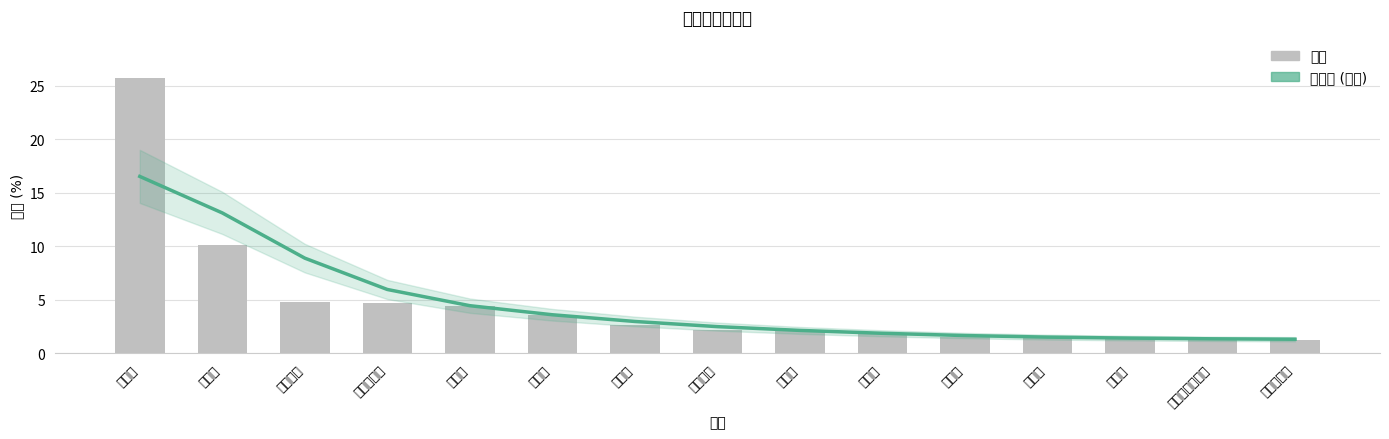

True or false: 比例 has a value of 0.7 at 昌吉回族自治州.

False